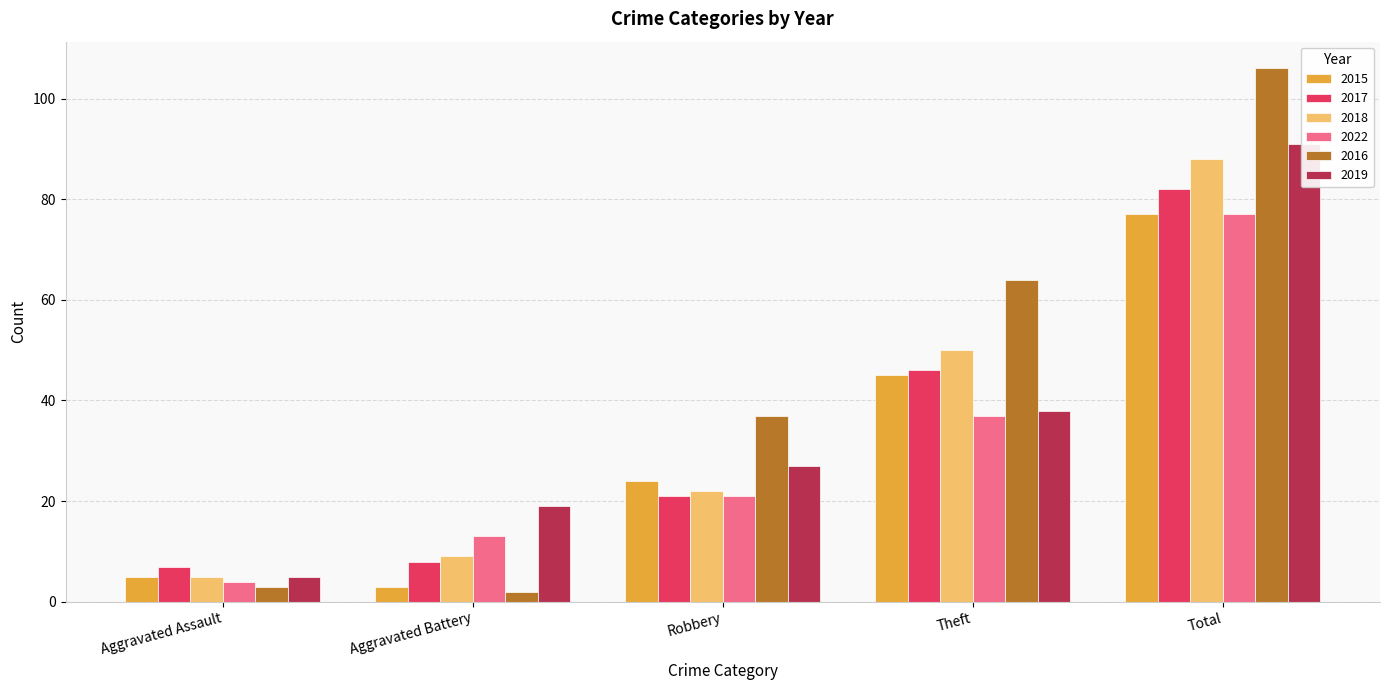

Between Aggravated Assault and Theft, which is larger?

Theft